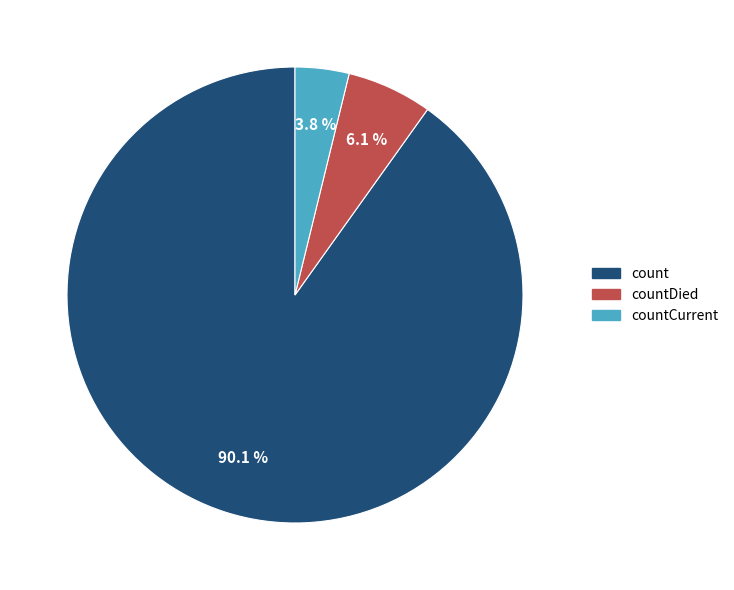

Is there a majority slice in this chart?

Yes